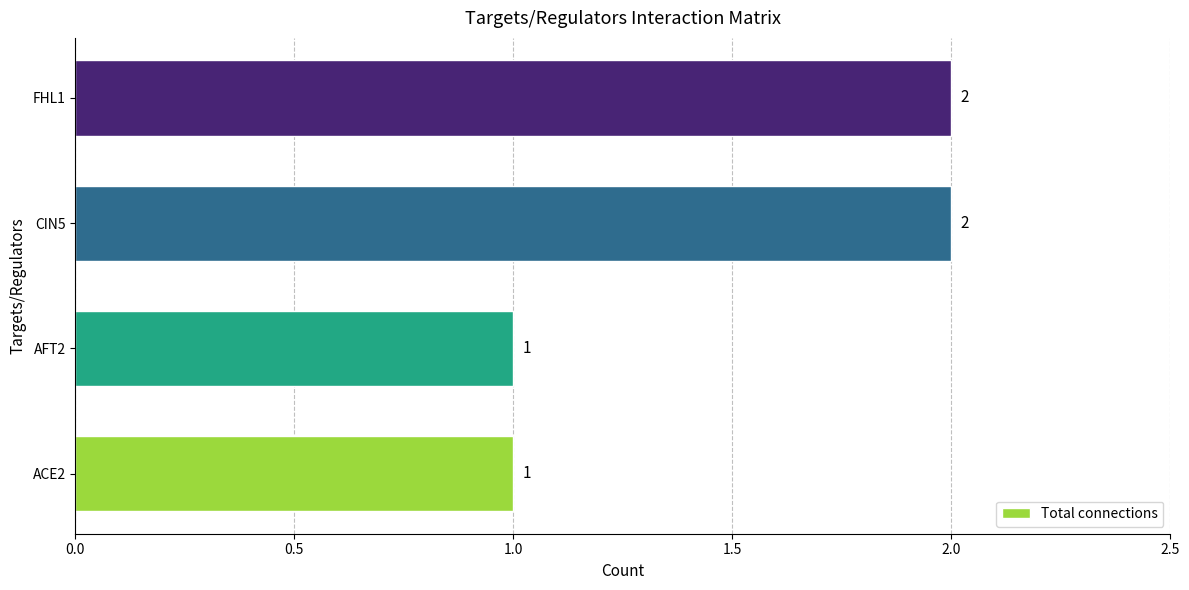

What is the sum of all values?

6